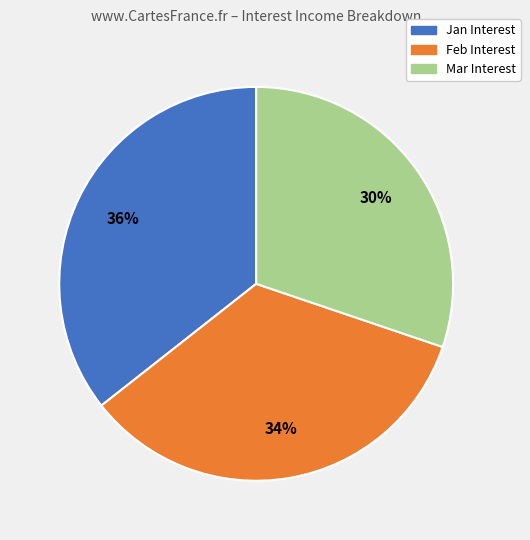

What is the largest slice in the pie chart?

Jan Interest